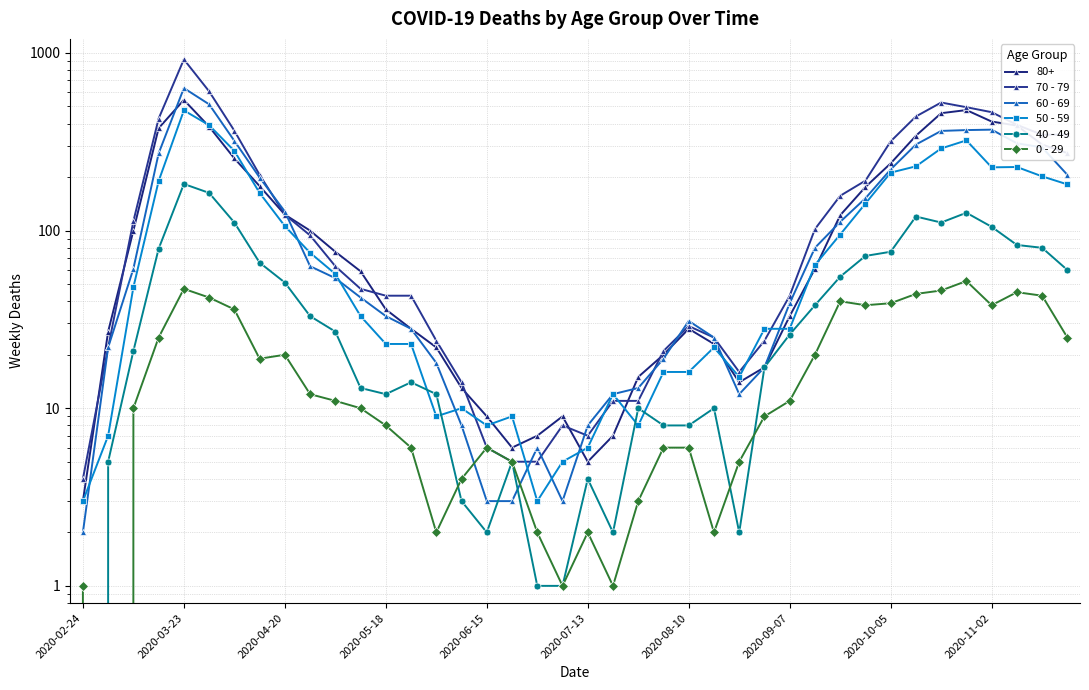

Which category has the lowest value in the 50 - 59 series?

2020-02-24